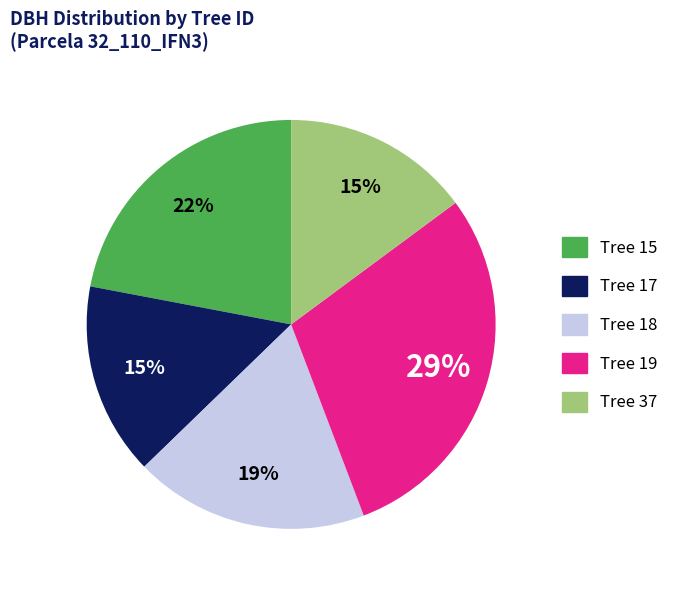

Is there any slice that represents more than half of the pie?

No